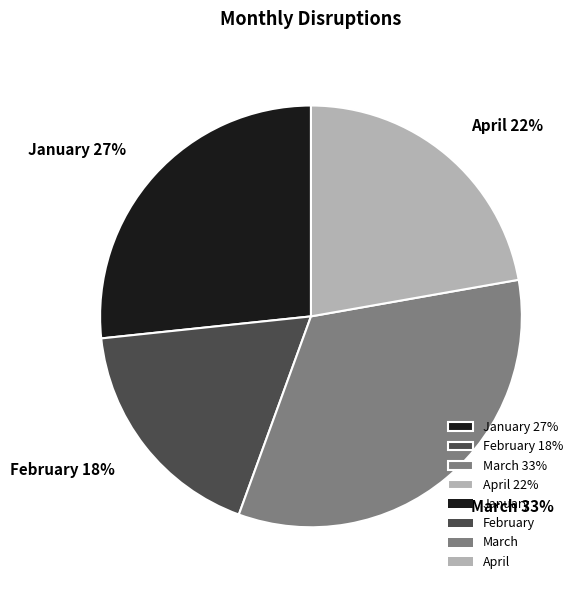

Does April account for over 50% of the chart?

No